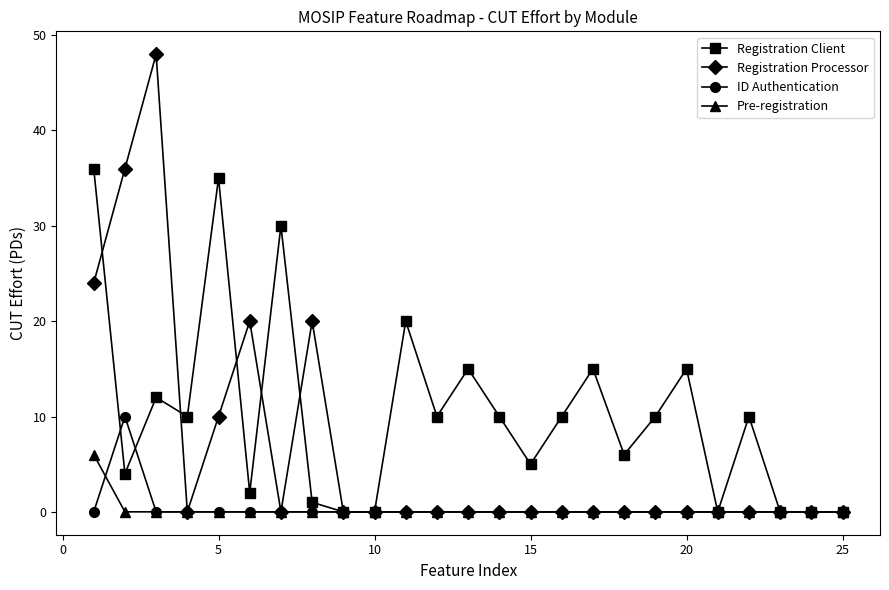

List the series in order of their peak value, highest first.

Registration Processor, Registration Client, ID Authentication, Pre-registration